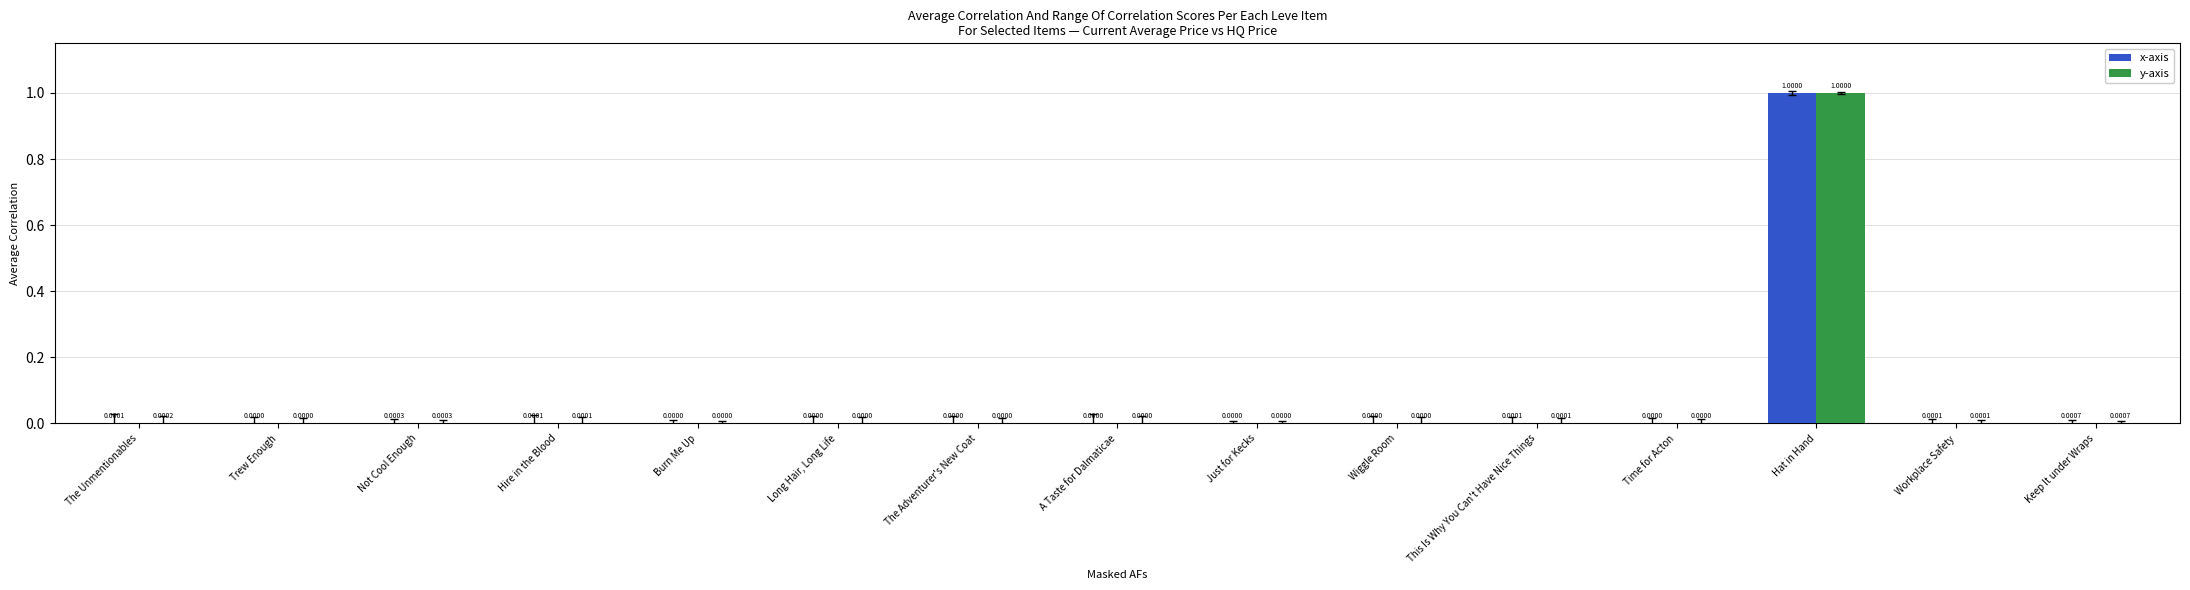

What are all the series names shown in the legend?

x-axis, y-axis